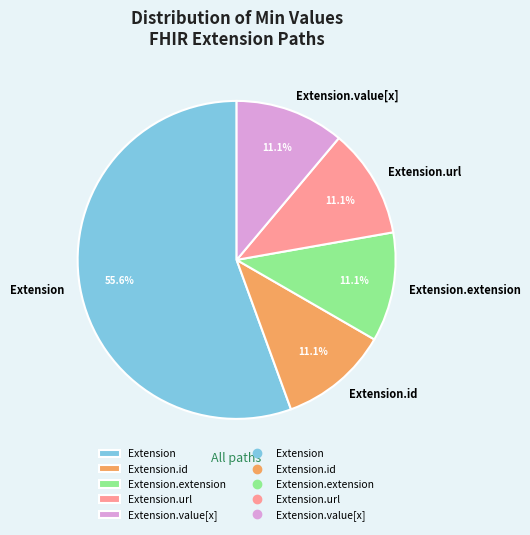

Which category has the biggest portion of the pie?

Extension